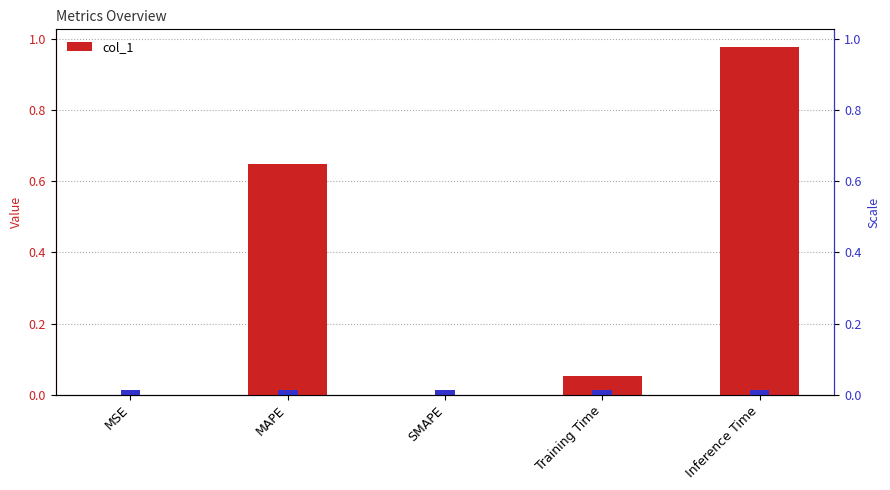

What is the change in value from MAPE to Training Time?

-0.6